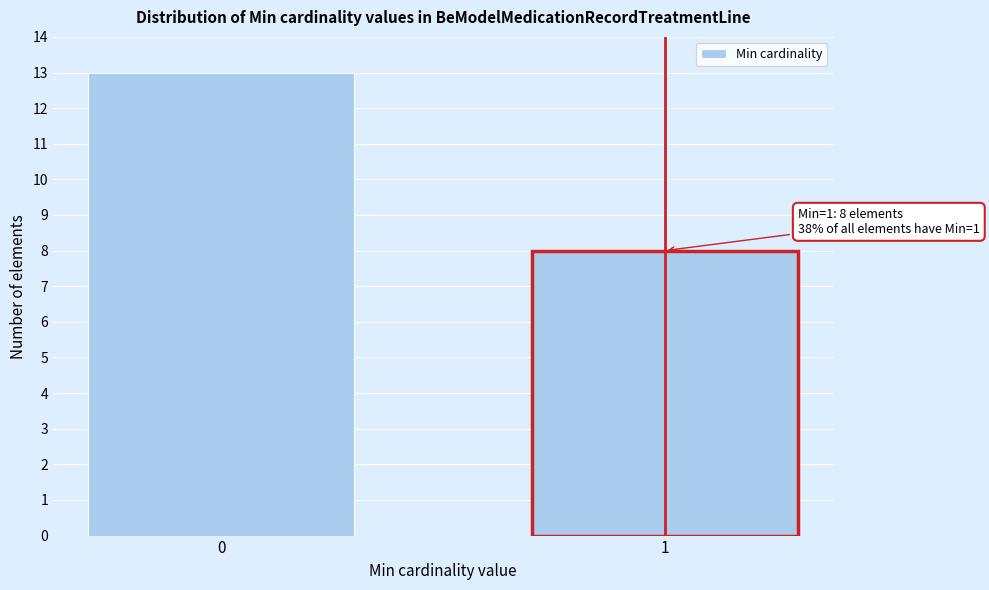

Reading right to left, transcribe all the data shown in this chart.

1=8	0=13